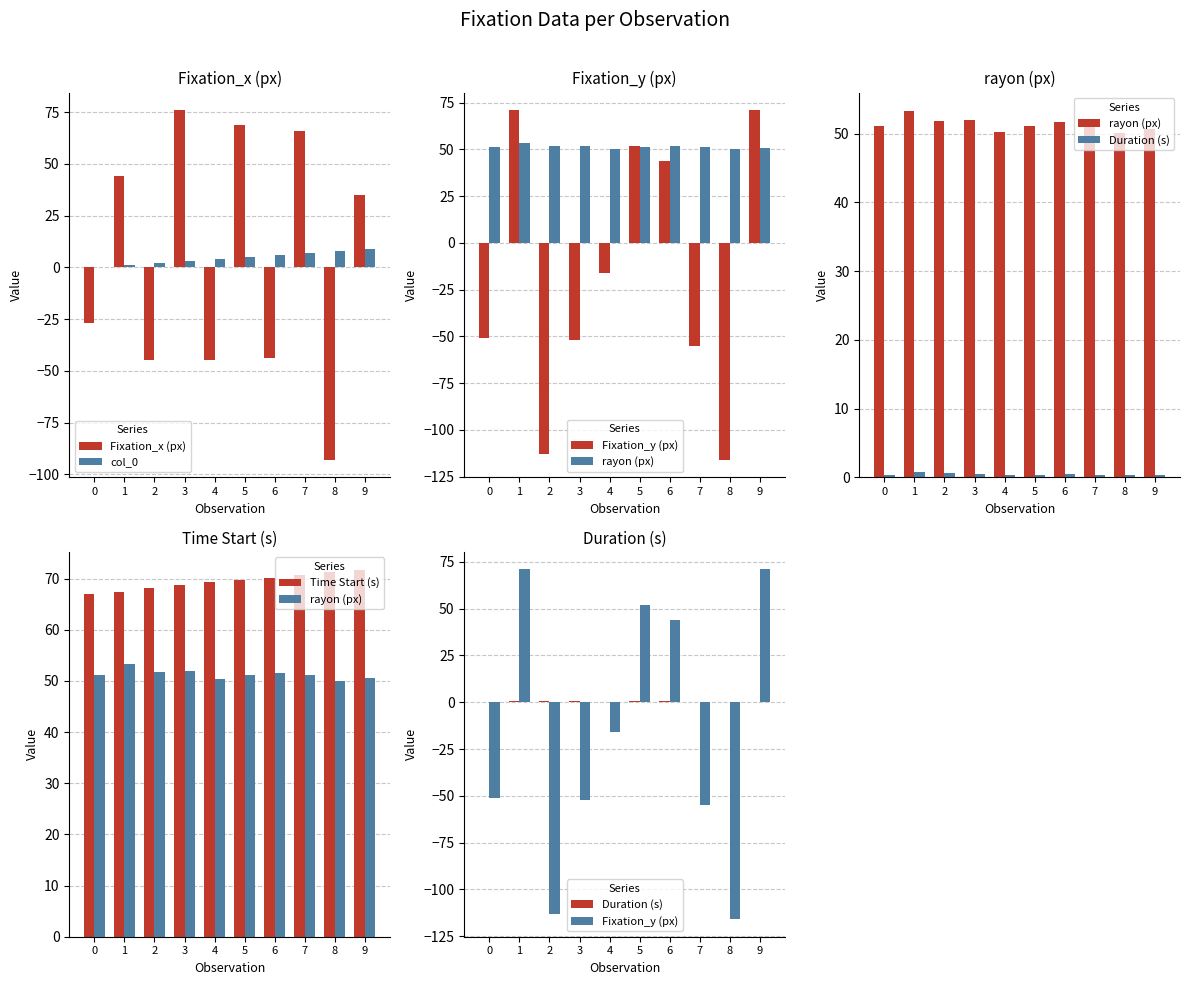

True or false: Time Start (s) has a value of 107.3 at 5.

False